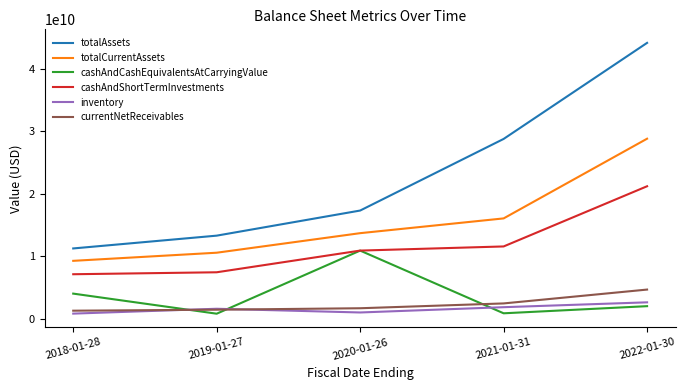

The value of totalAssets at 2022-01-30 is 44187000000. True or false?

True